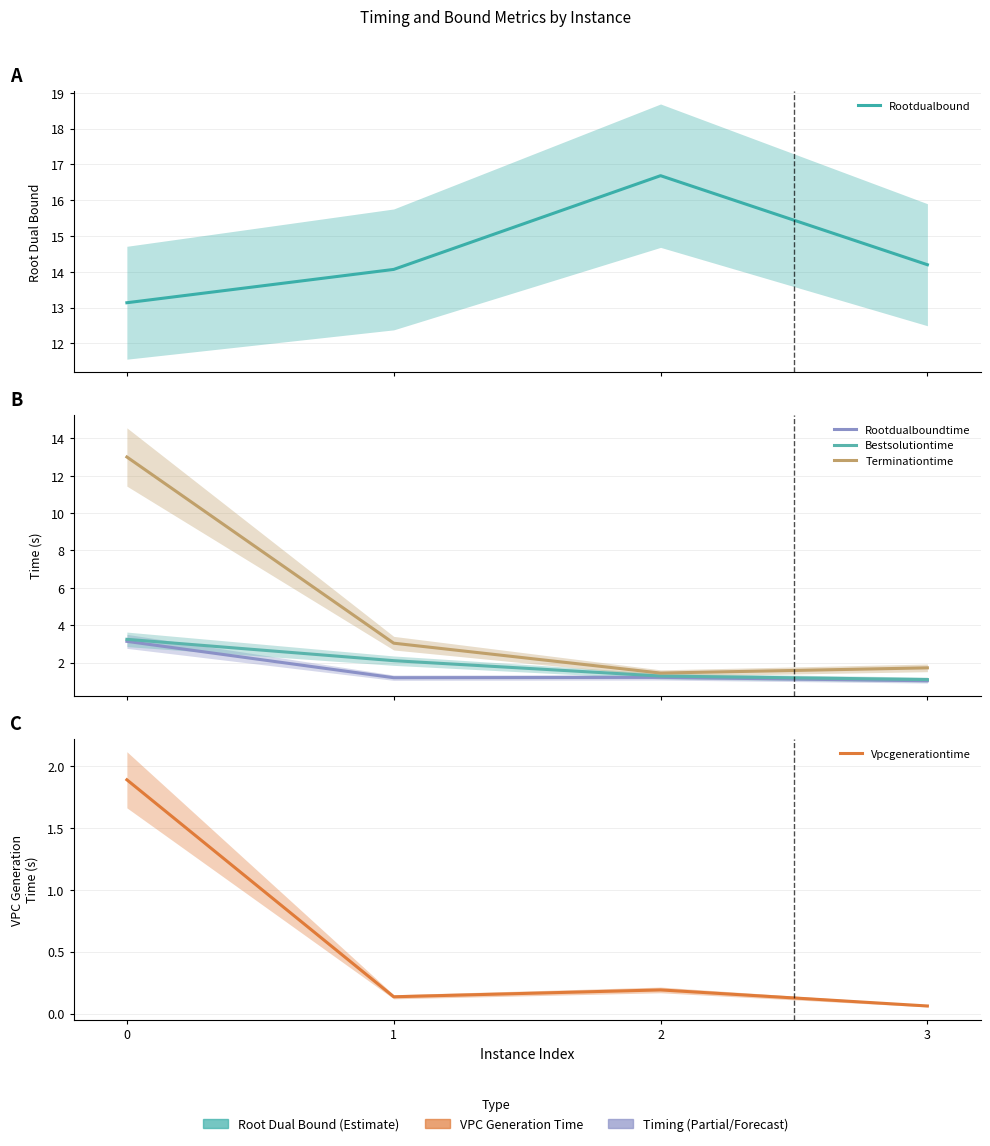

Rank the categories by Terminationtime value from highest to lowest.

0, 1, 3, 2